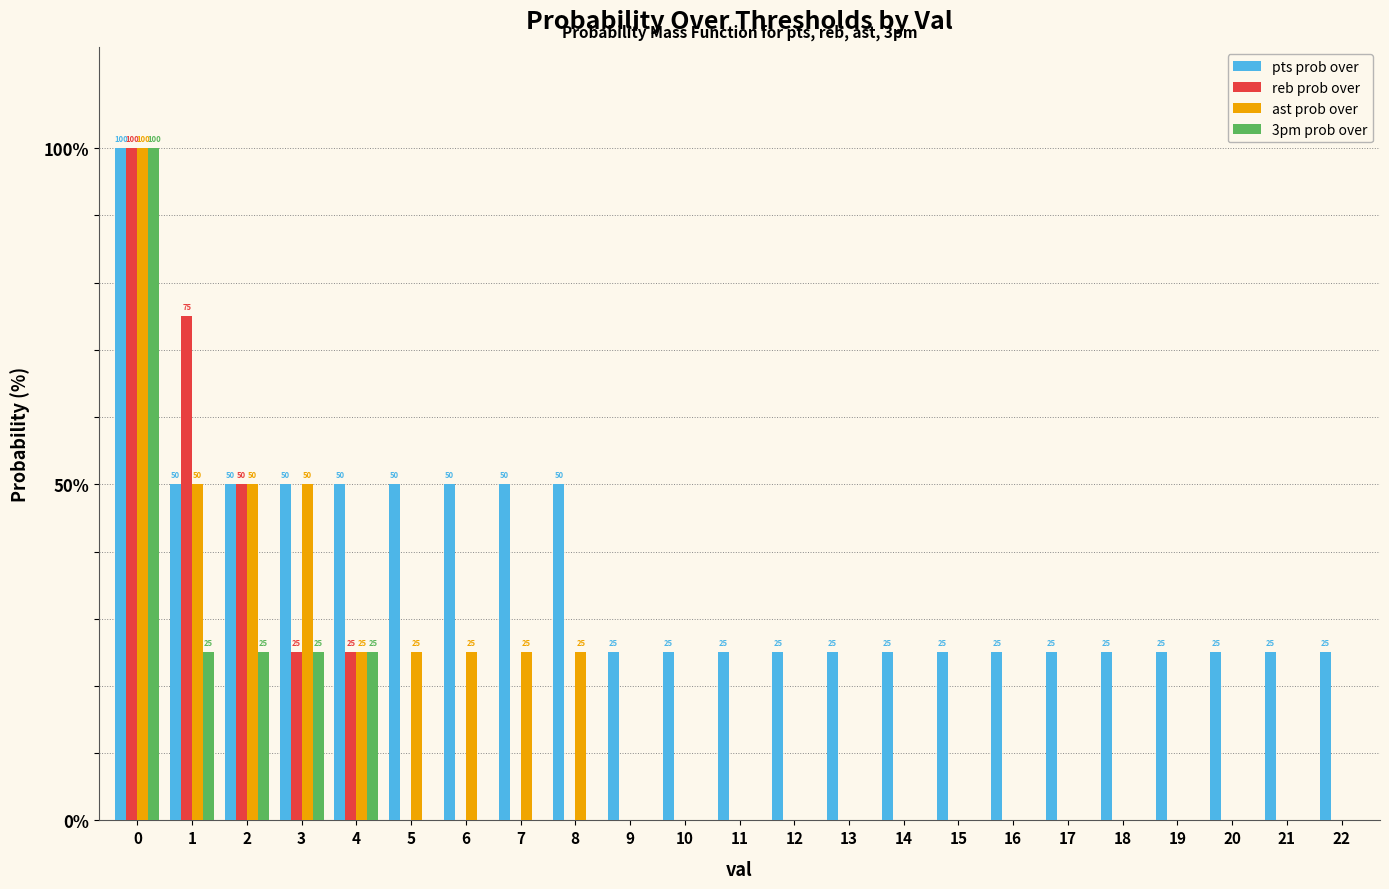

True or false: pts prob over has a value of 50 at 2.

True